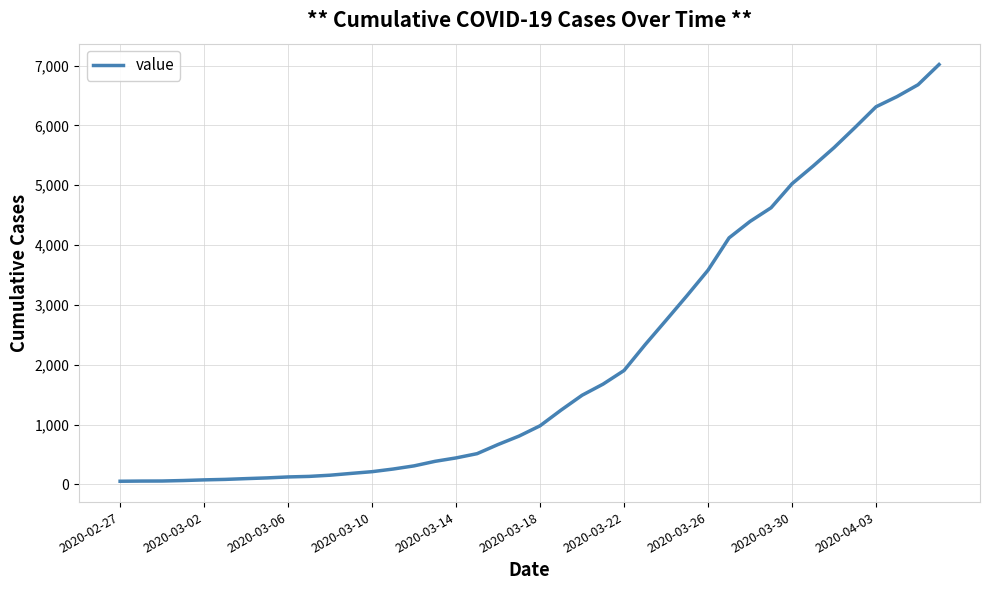

What is the difference between the maximum and minimum values?

6964